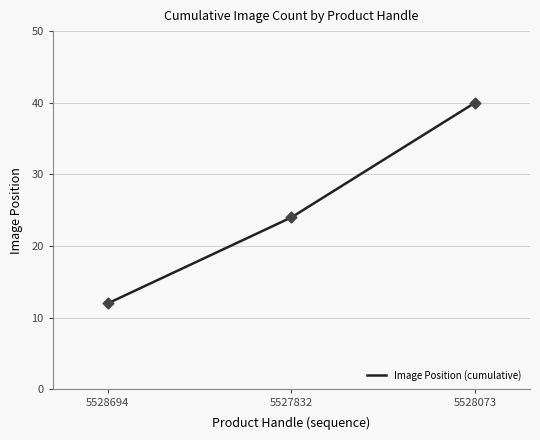

Between 5528694 and 5528694, which is larger?

5528694